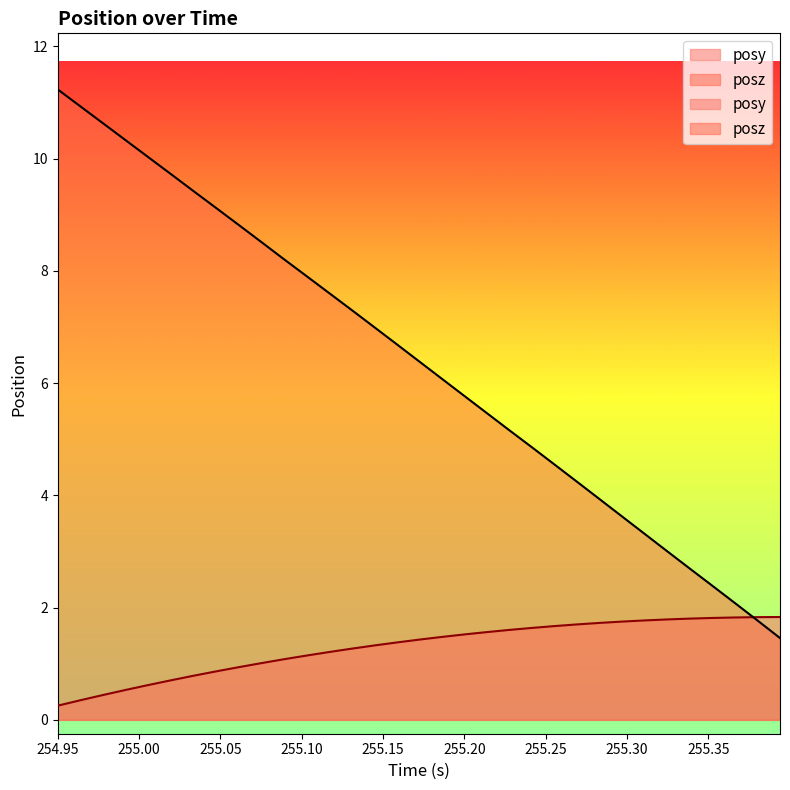

Which category has the highest value across all series?

254.95